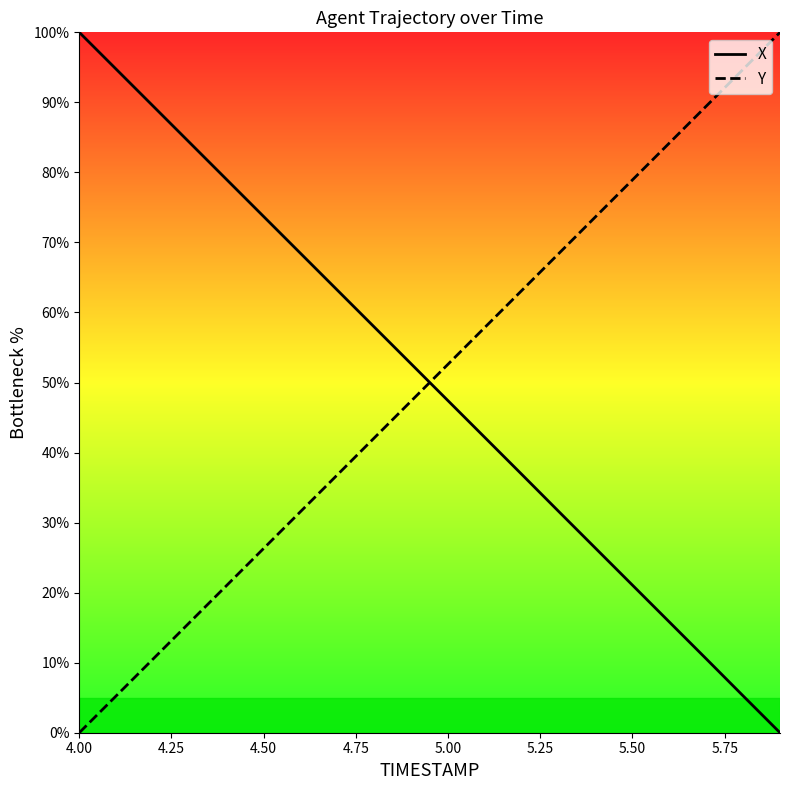

What is the greatest value displayed?

100.0